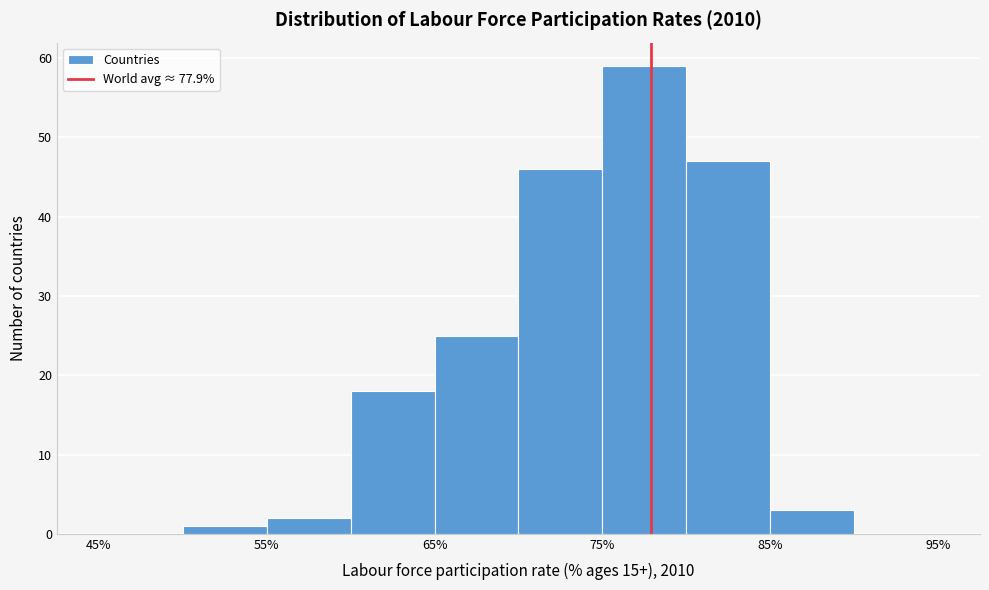

Over which range of the x-axis is the bar tallest?

75 to 80